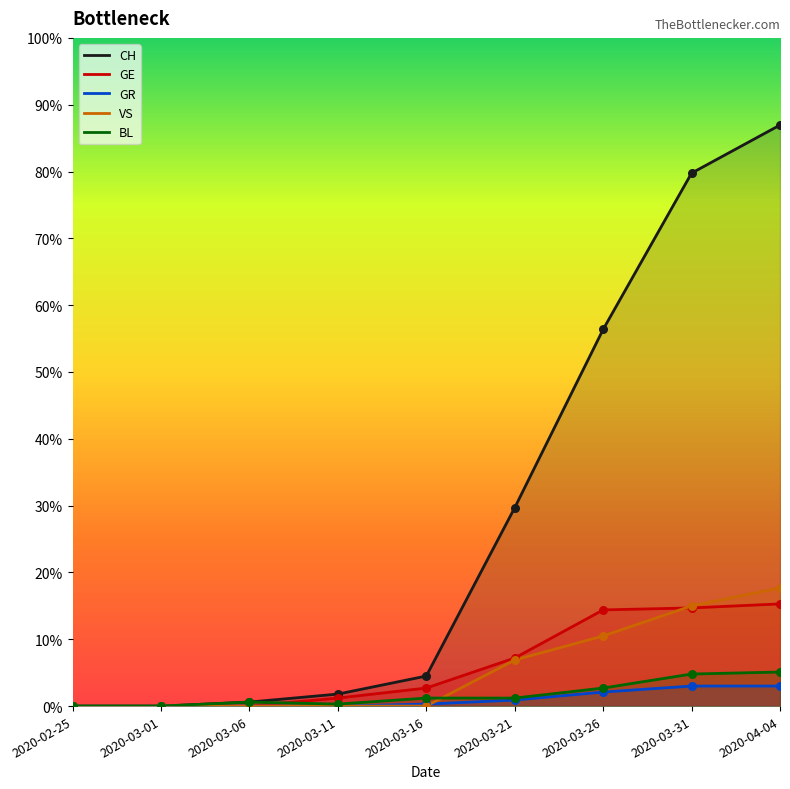

What are all the series names shown in the legend?

CH, GE, GR, VS, BL